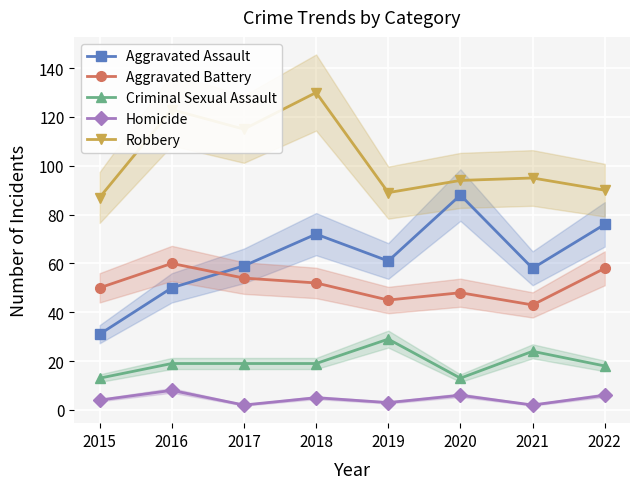

Count the Aggravated Battery values in the range 48 to 58.

5